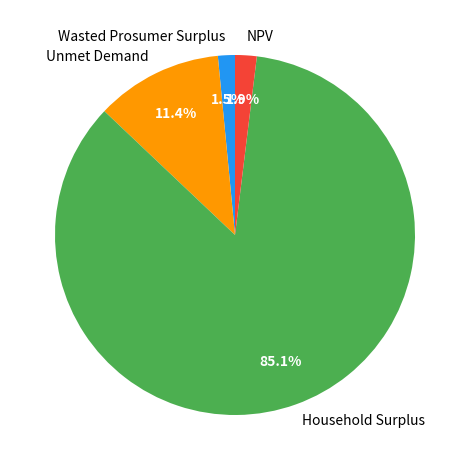

Do Household Surplus and Unmet Demand together represent more than half of the pie?

Yes